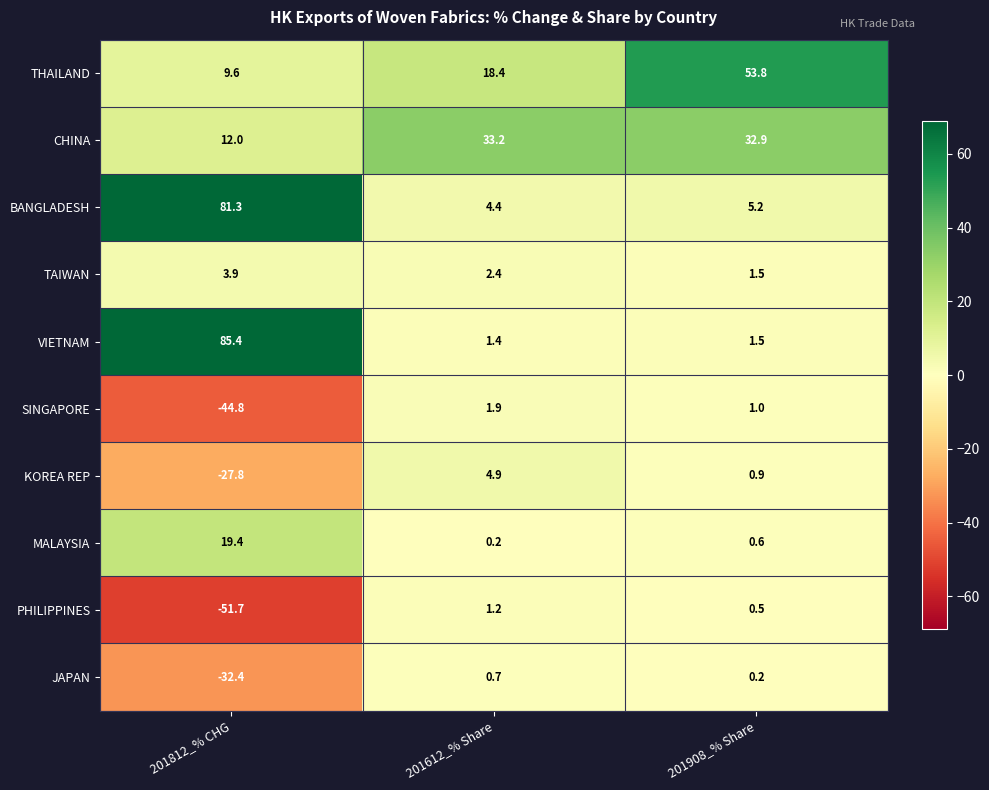

The JAPAN series shows -13.0 at 201812_% CHG. True or false?

False